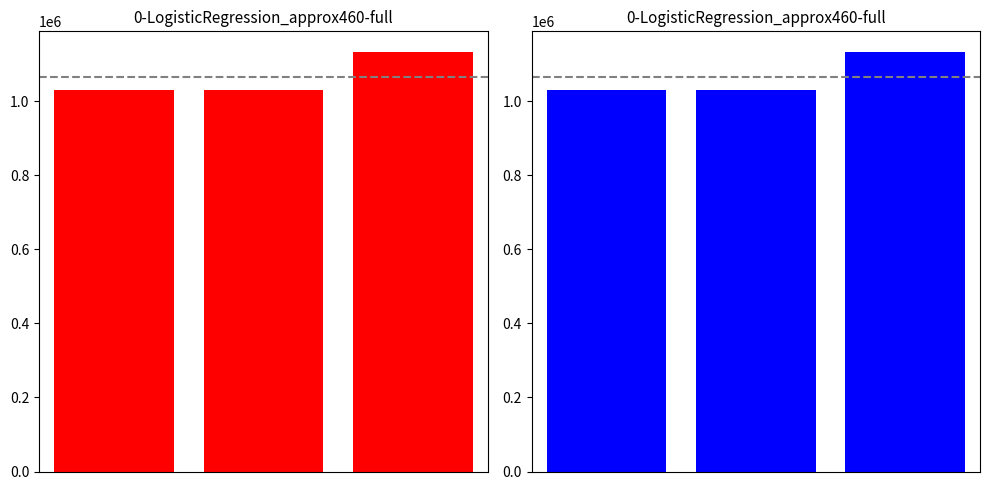

Between 0 and 2, which is larger?

2